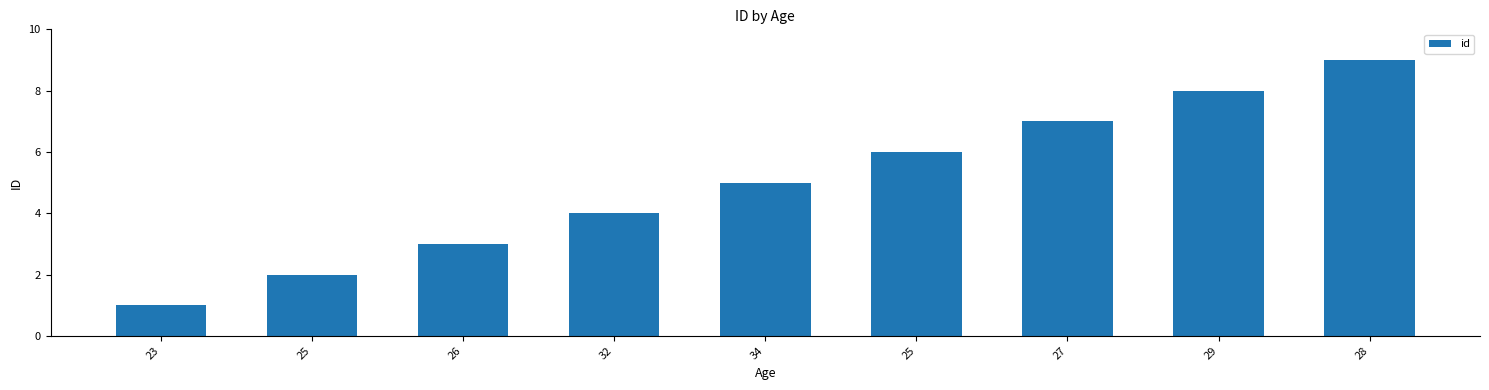

How many data points are less than 5?

4